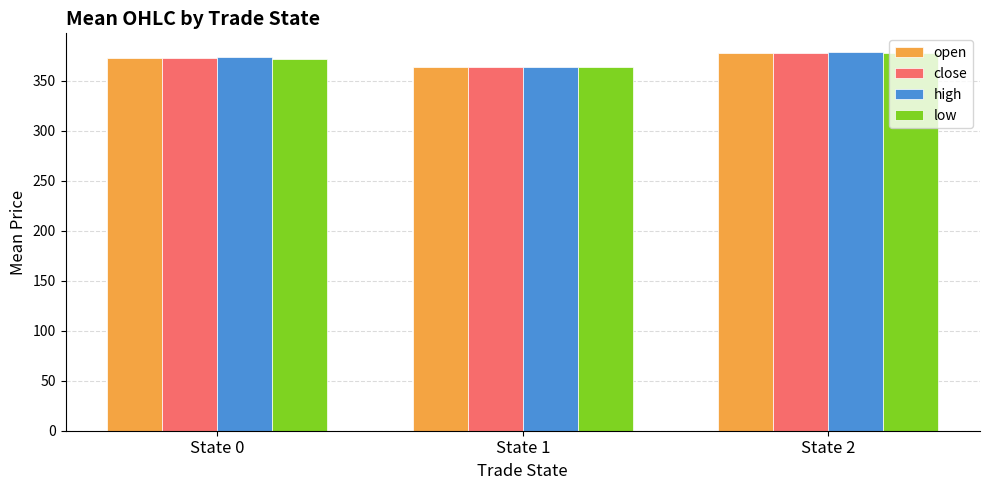

Which series changed the most between State 0 and State 1?

high